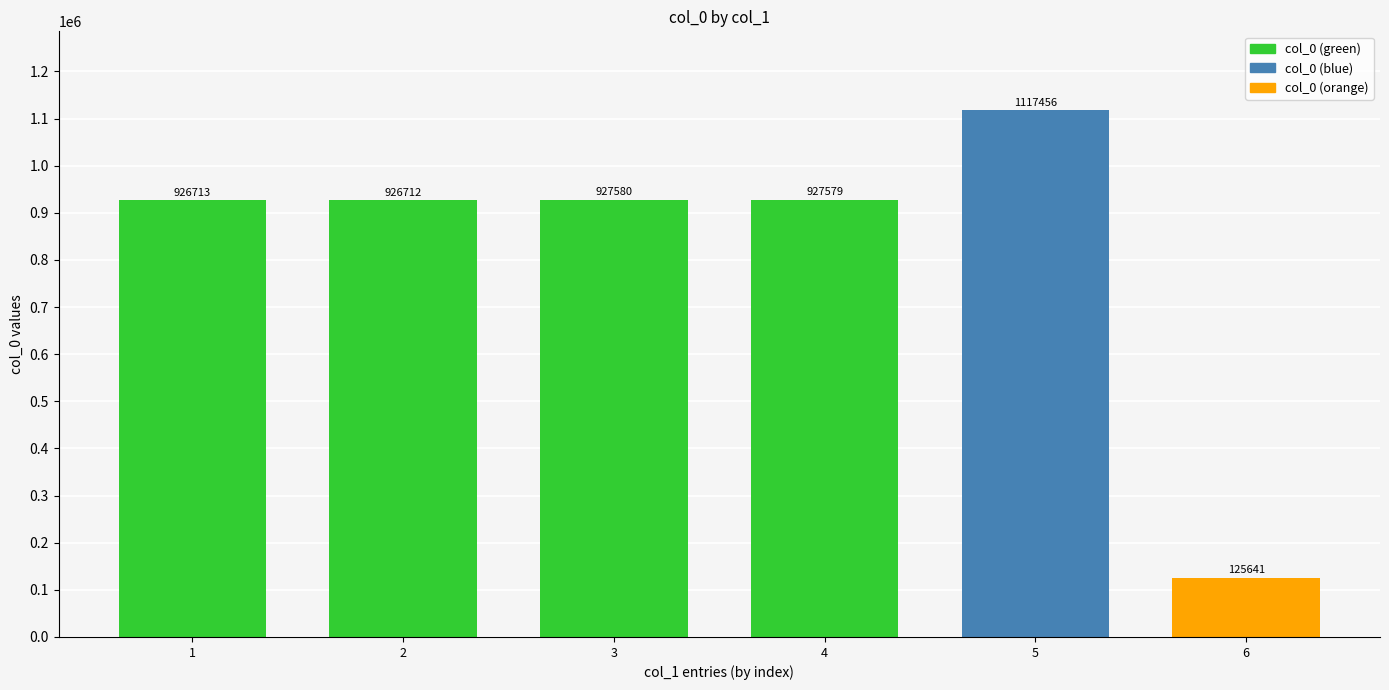

What is the sum of the values at 5 and 6?

1243097